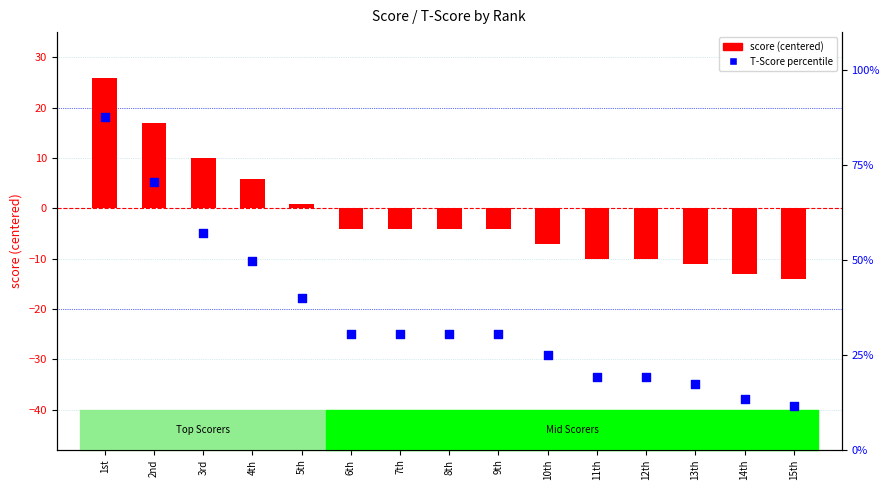

What is the total value across all series at 1st?

113.6